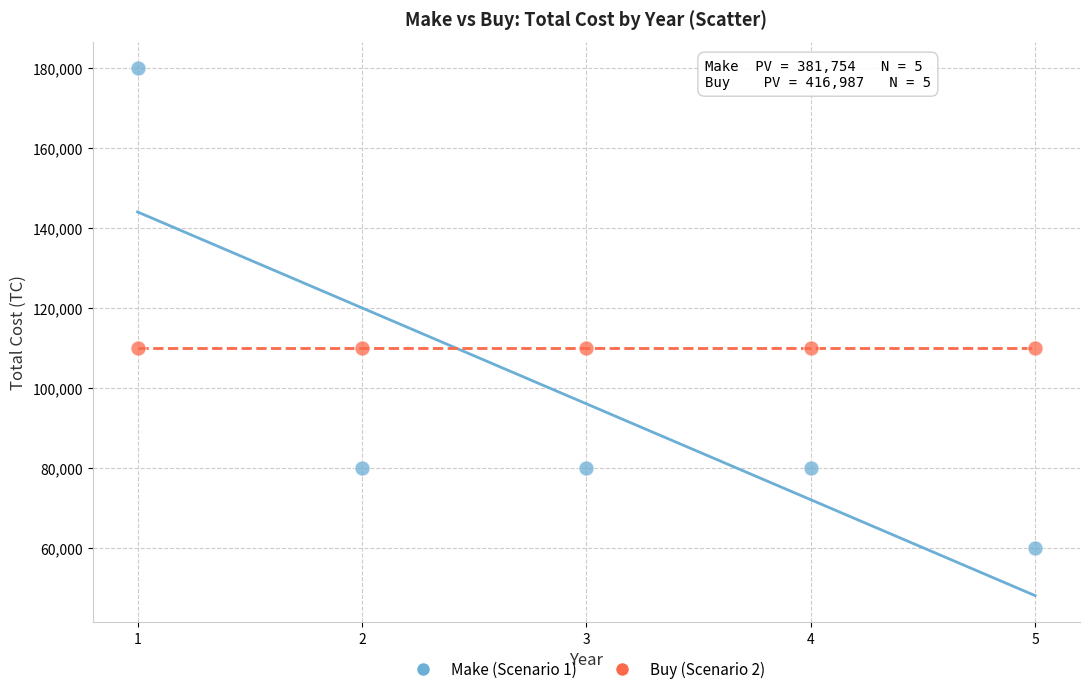

Across all data points, what is the average X value?

3